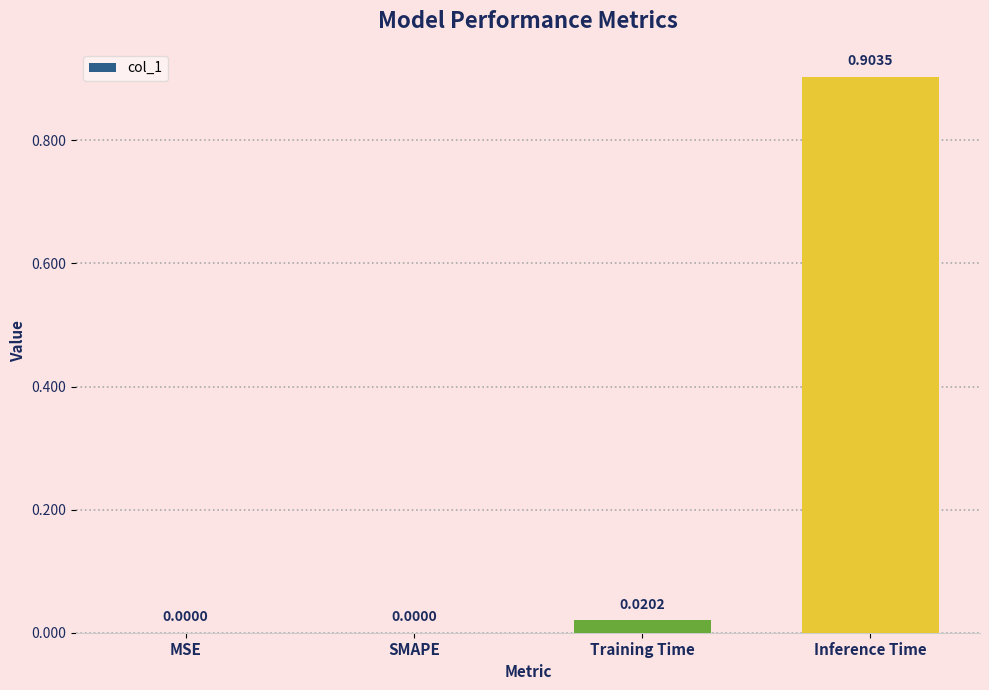

At which category does the chart reach its peak across all series?

Inference Time